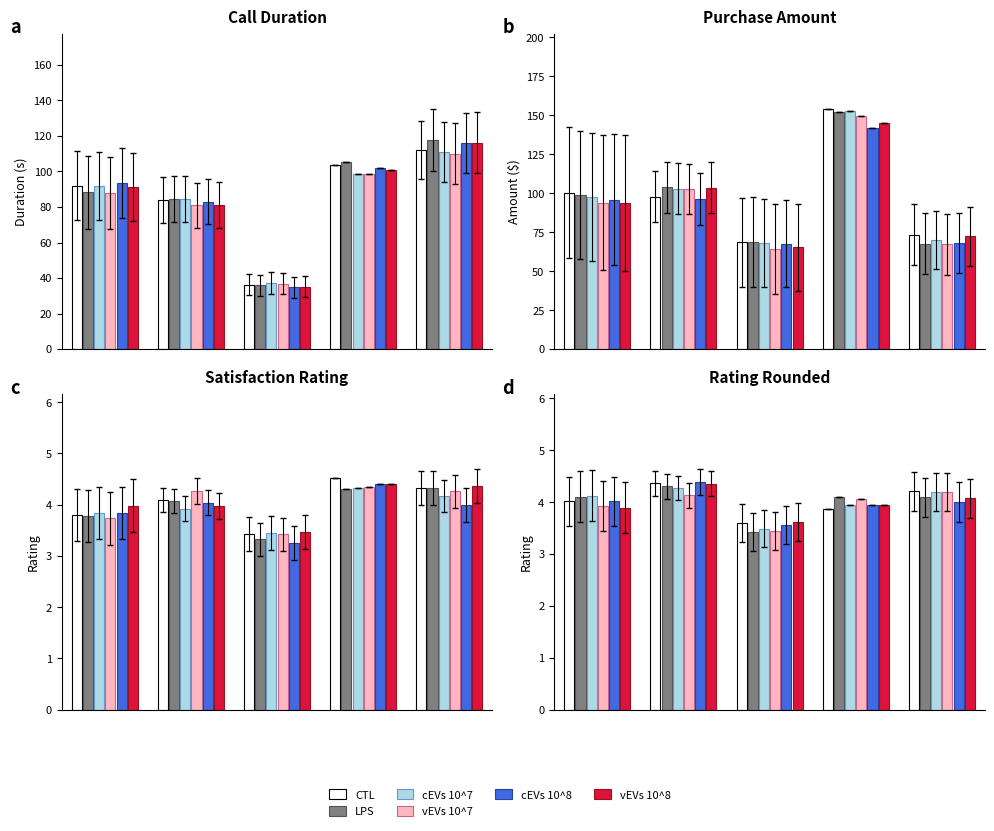

Which series has the largest total across all categories?

CTL